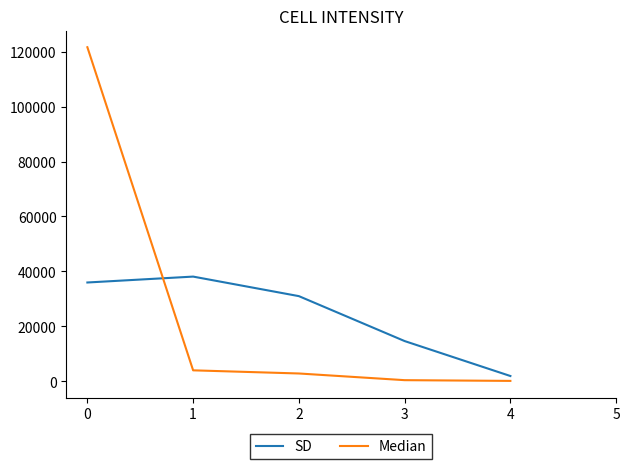

The value of Median at 1 is 3980. True or false?

True